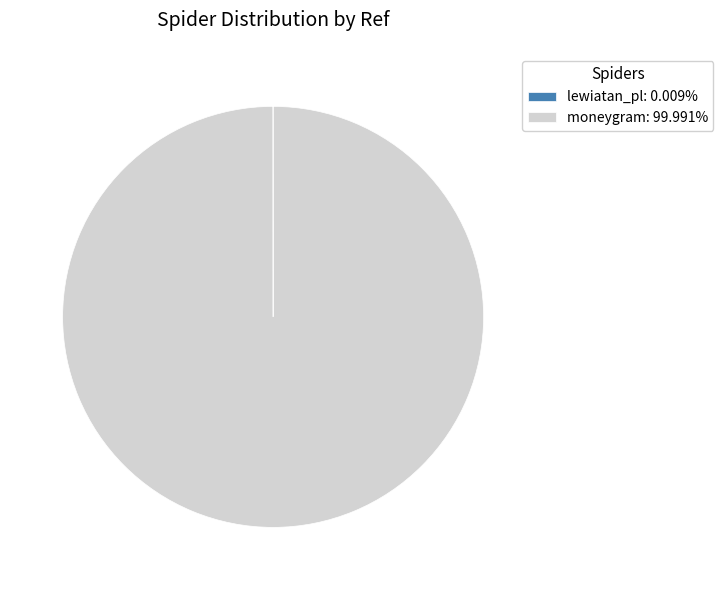

Is there any slice that represents more than half of the pie?

Yes